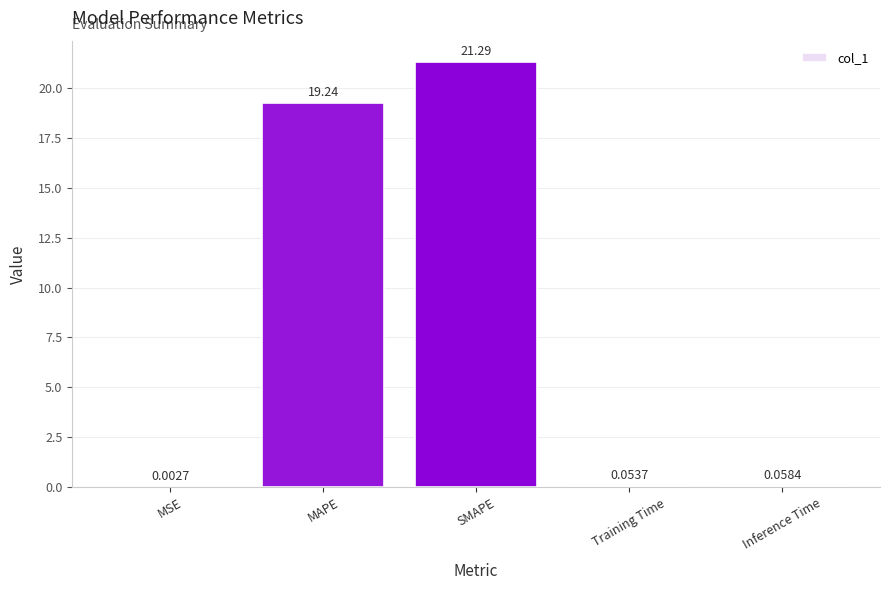

Are the bars horizontal?

No